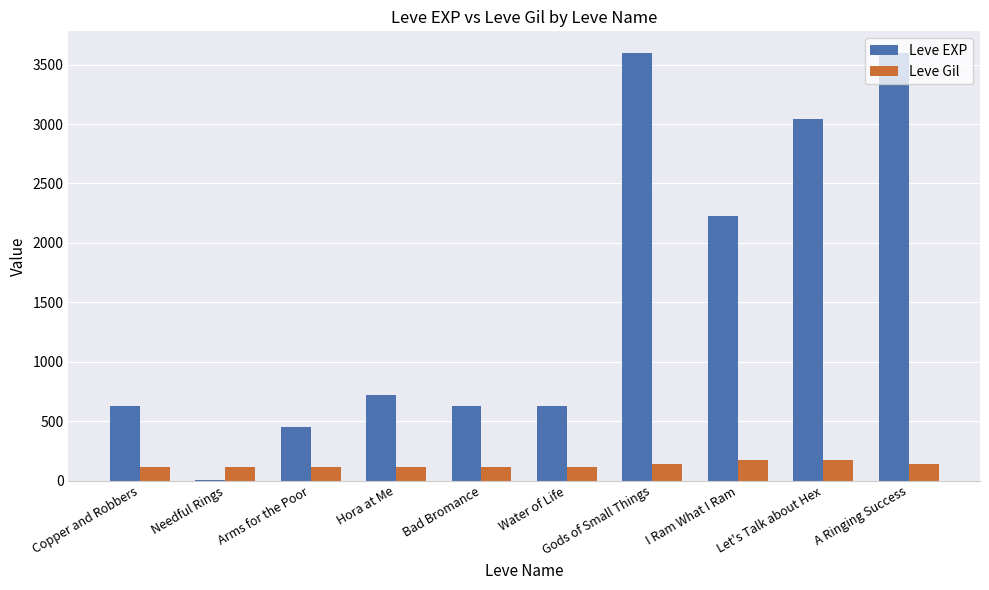

What is the sum of all Leve Gil values?

1295